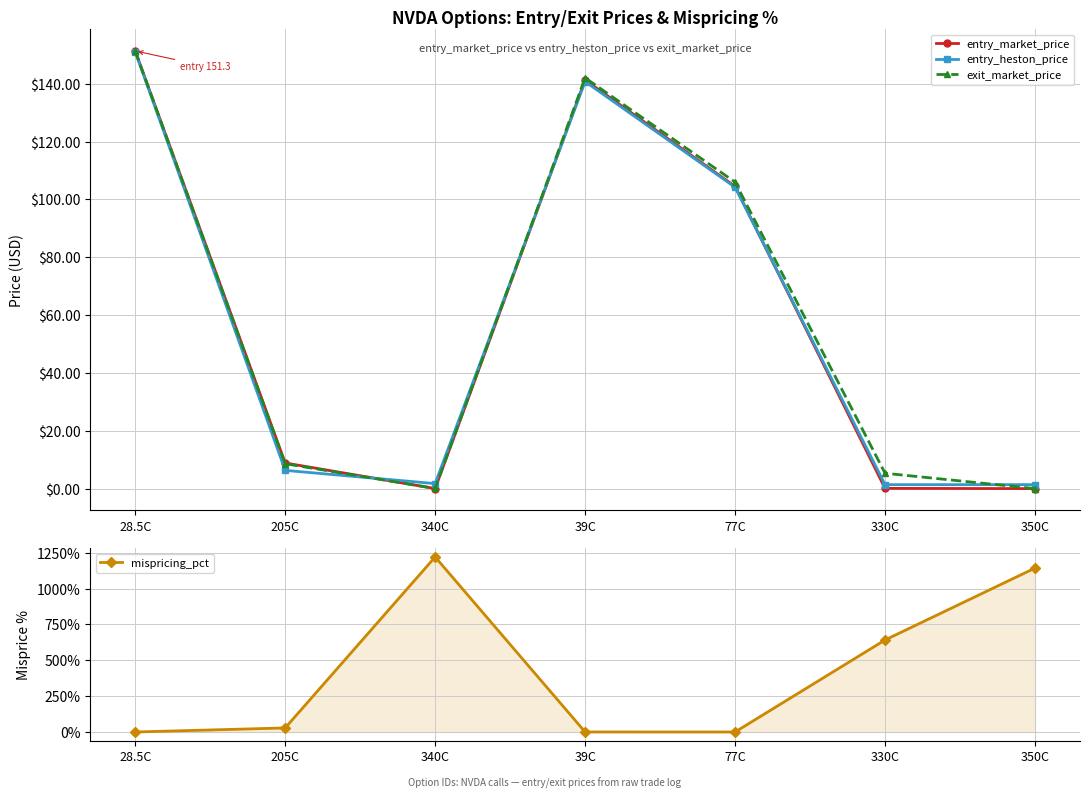

What is the average value of the exit_market_price series?

59.1